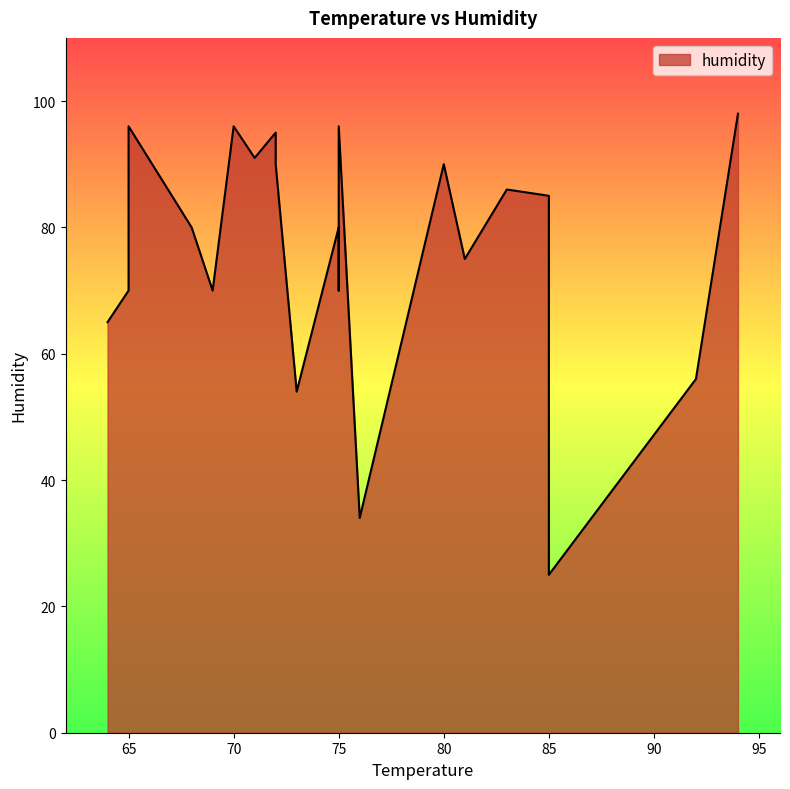

What is the change in value from 83 to 94?

+12